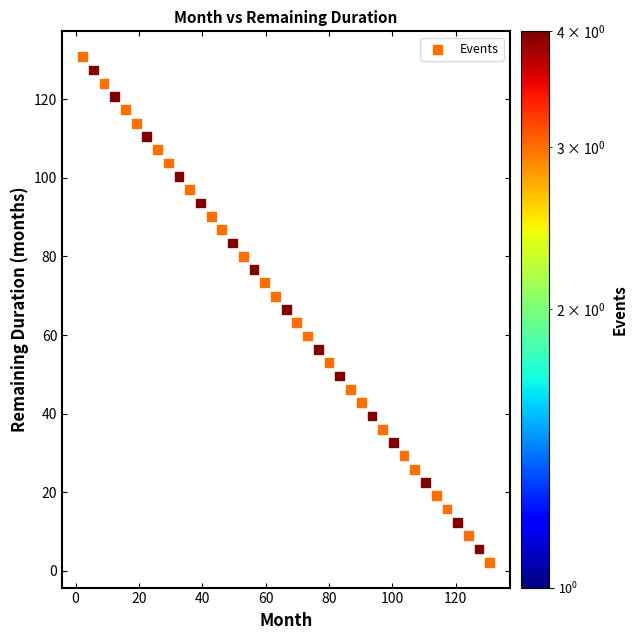

What is the range of X values (max minus min)?

128.6